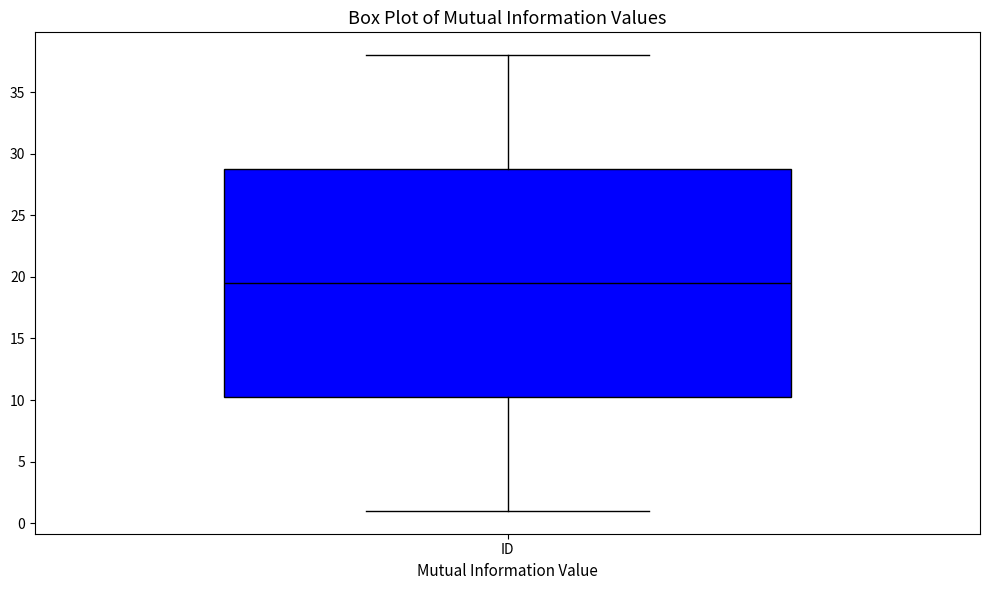

Where is the lower edge of the box for ID on the y-axis? The values are not printed on the chart, so give them approximately, as read against the axis.

10.5